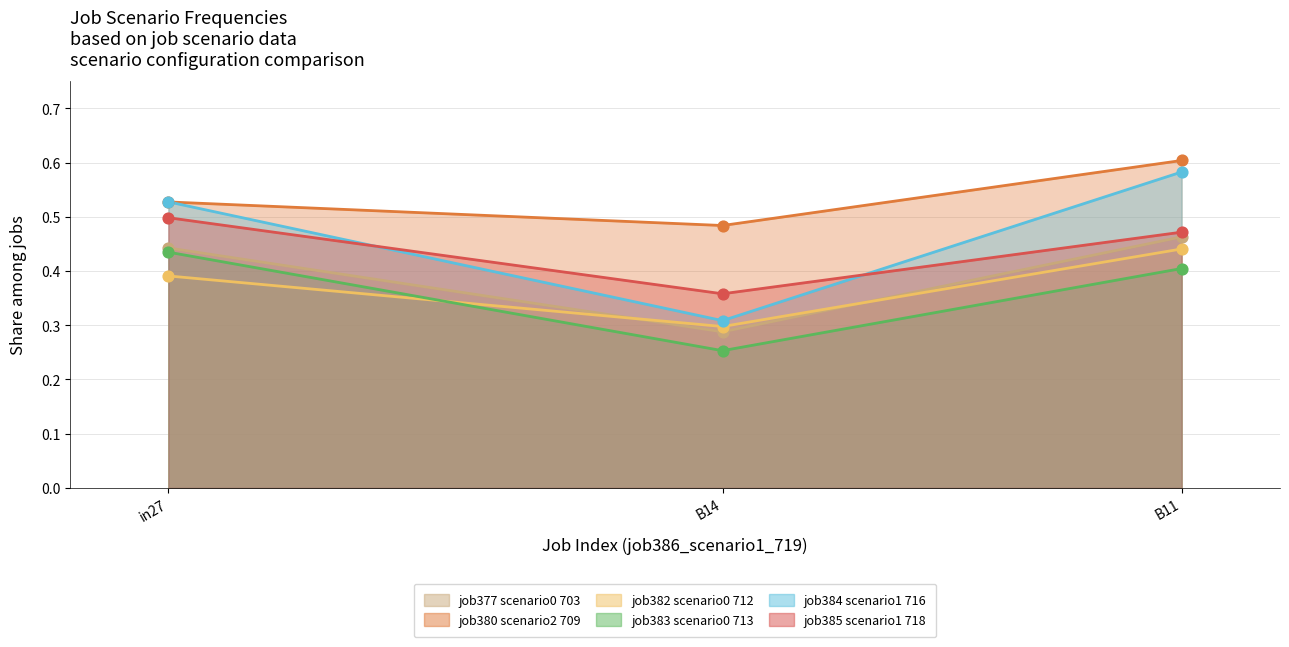

What is the total value across all series at B11?

3.0